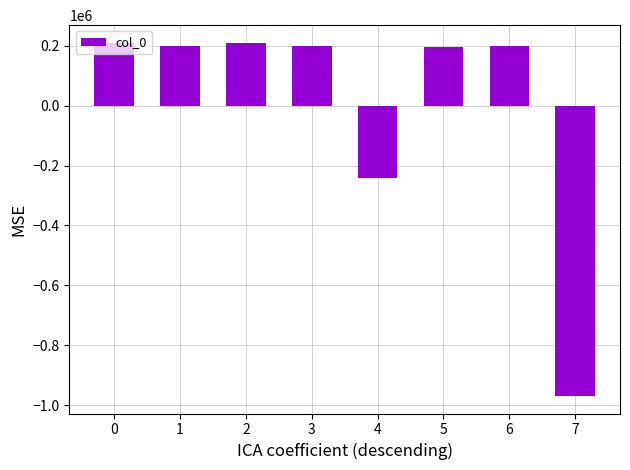

How many values are above zero?

6